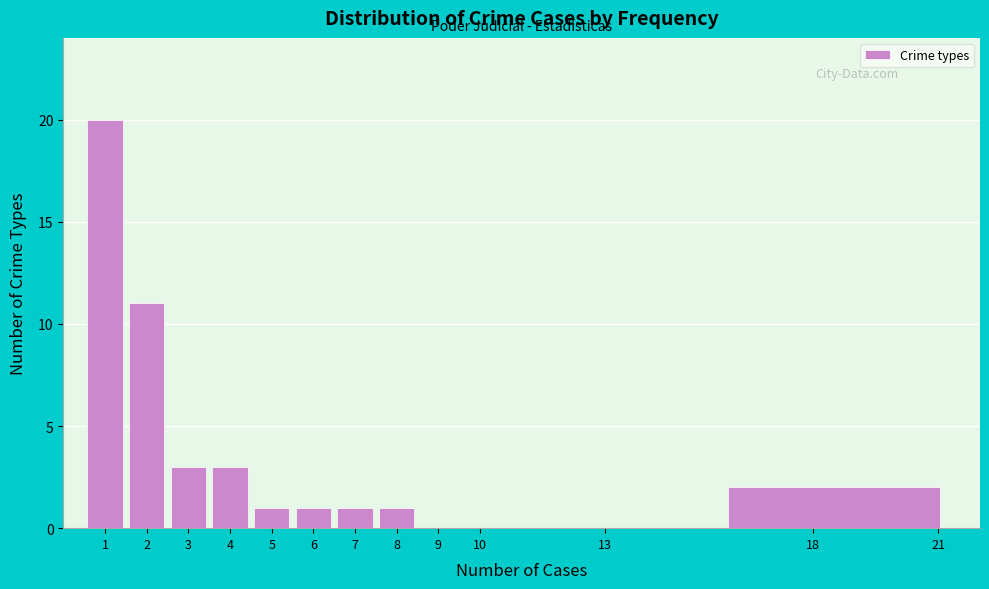

Reading left to right, transcribe this chart: for each bar, give the range it covers on the x-axis and its height. The values are not printed on the chart, so give them approximately, as read against the axis.

0.5 to 1.5: 20
1.5 to 2.5: 11
2.5 to 3.5: 3
3.5 to 4.5: 3
4.5 to 5.5: 1
5.5 to 6.5: 1
6.5 to 7.5: 1
7.5 to 8.5: 1
8.5 to 9.5: 0
9.5 to 10.5: 0
10.5 to 15.5: 0
15.5 to 21.5: 2